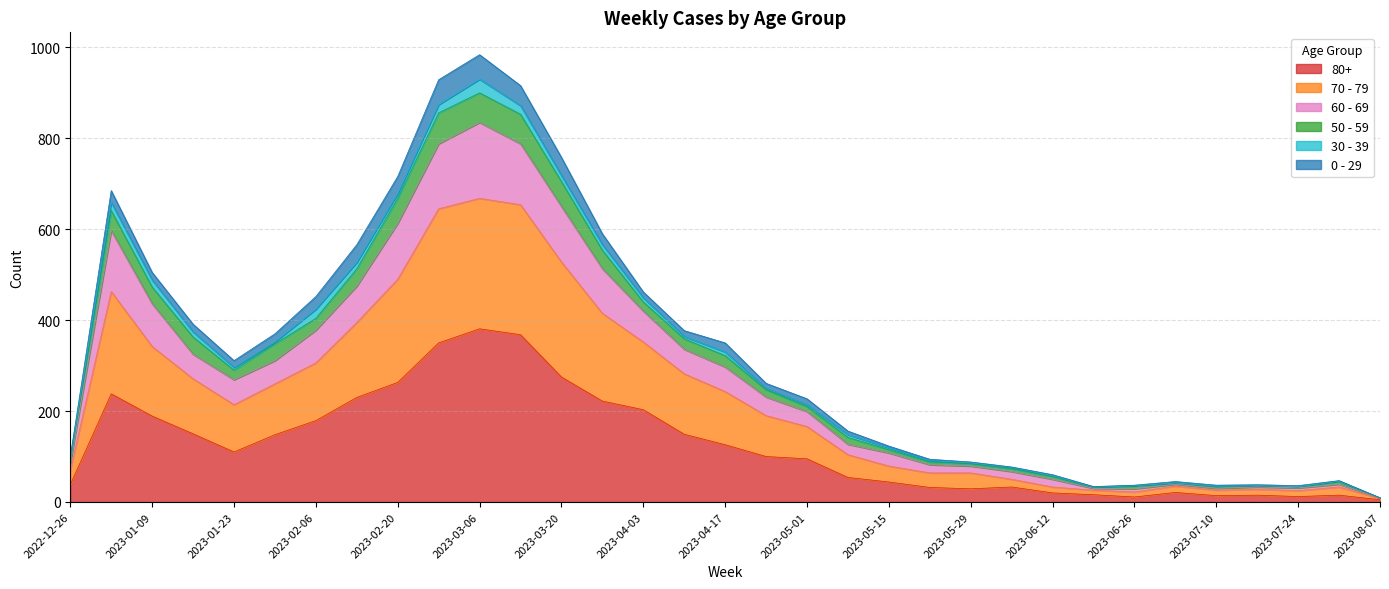

How many data points in 60 - 69 are above 250?

16